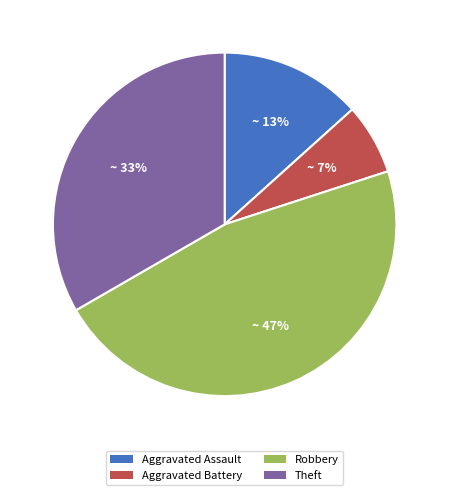

Between Theft and Robbery, which is larger?

Robbery